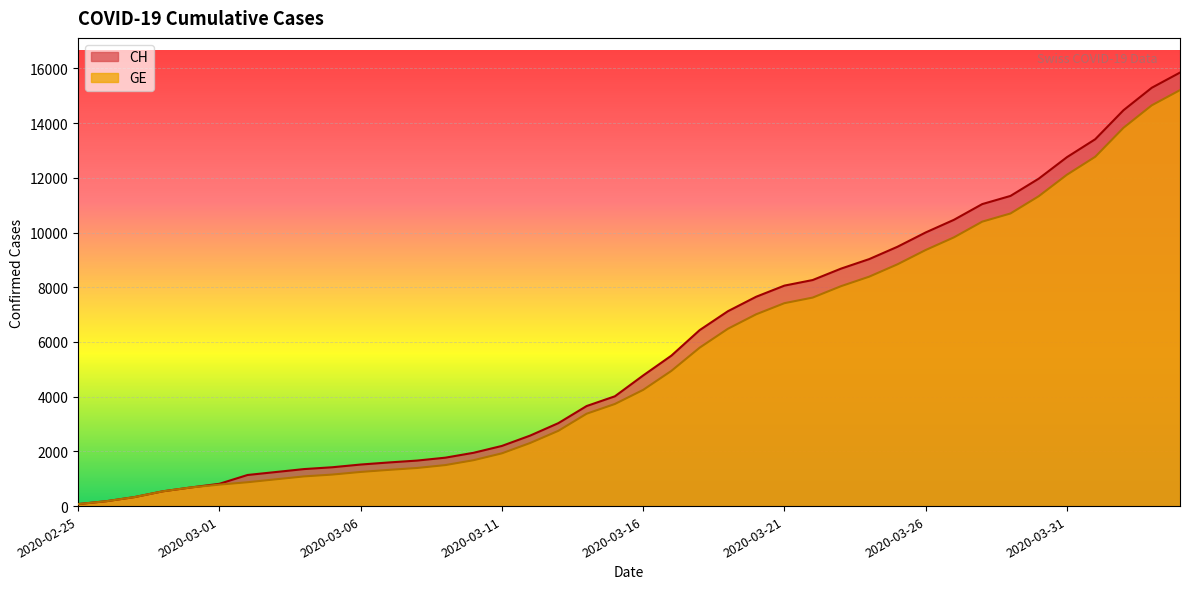

What position from the left is 2020-03-15?

20